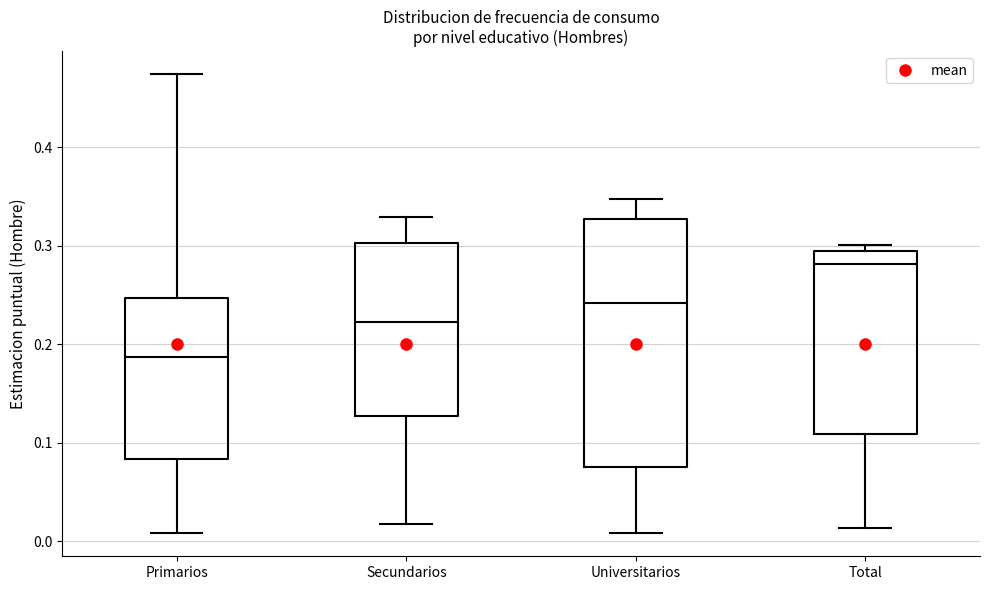

Where does the lower whisker of the box for Universitarios end on the y-axis? The values are not printed on the chart, so give them approximately, as read against the axis.

0.01